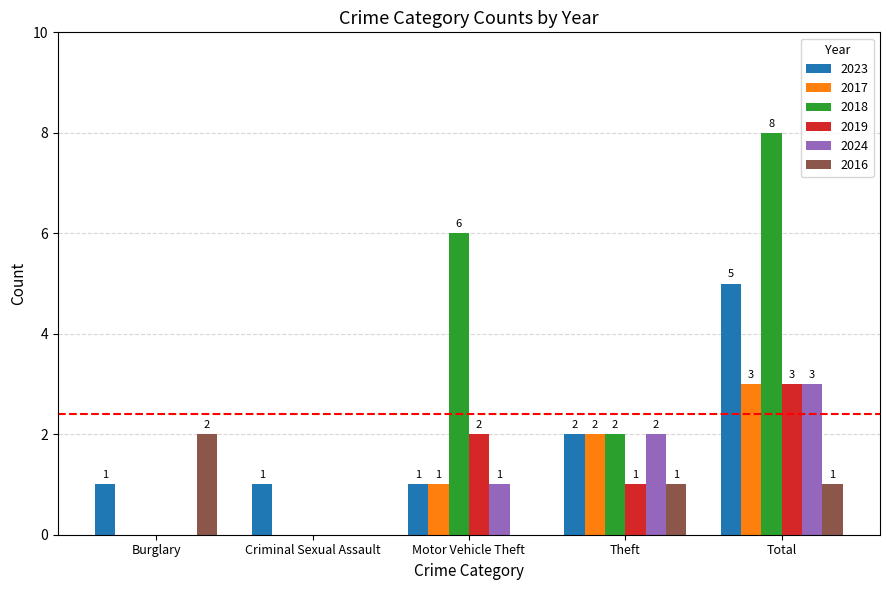

Which series changed the most between Burglary and Criminal Sexual Assault?

2016